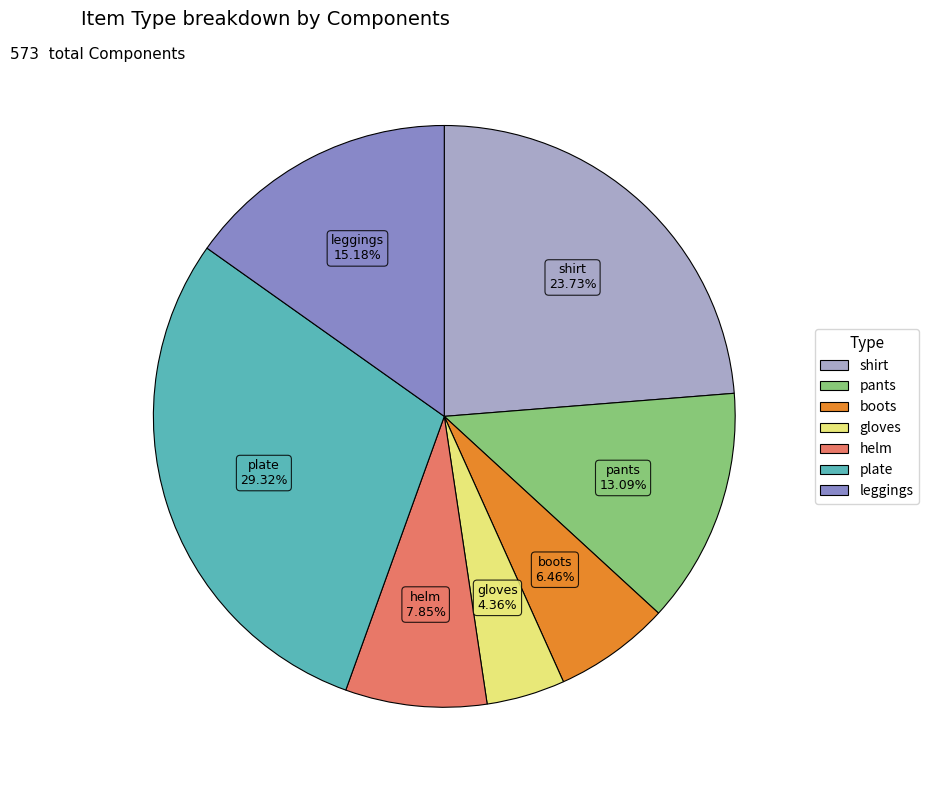

Does plate represent more than half of the total?

No